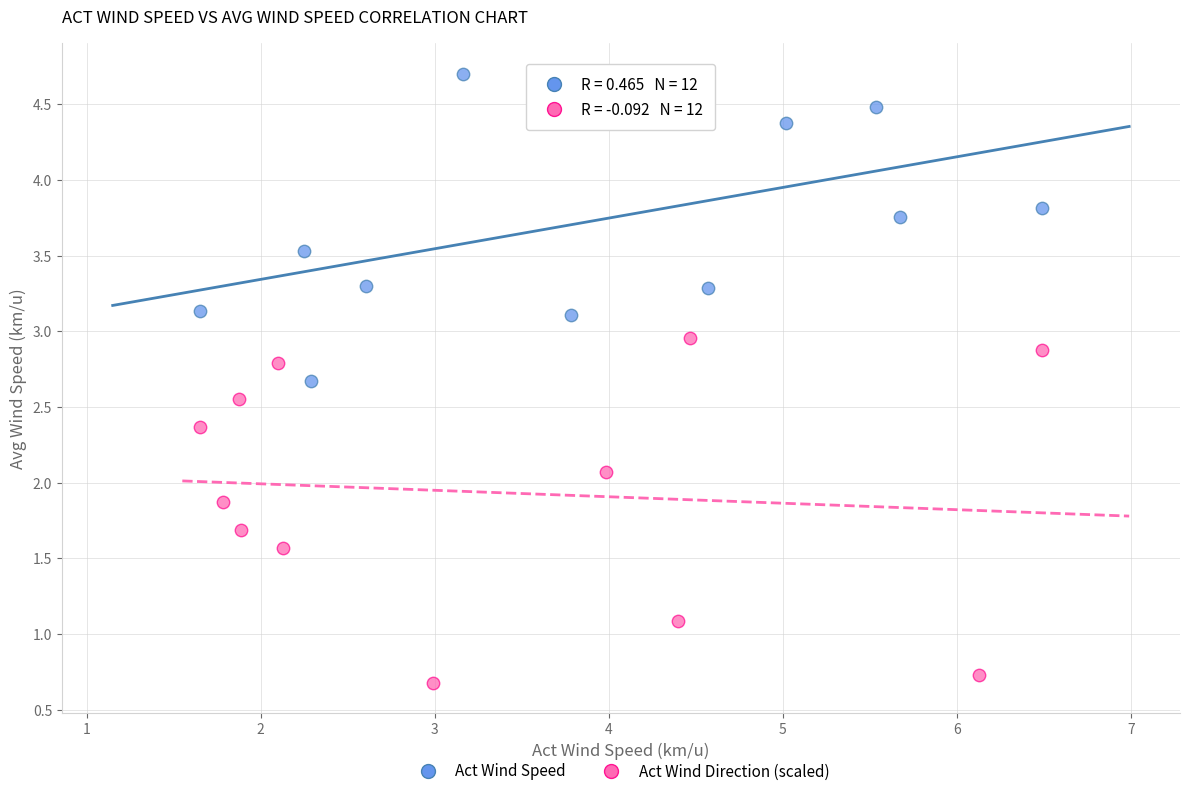

Which series contains the highest Y value?

Act Wind Speed